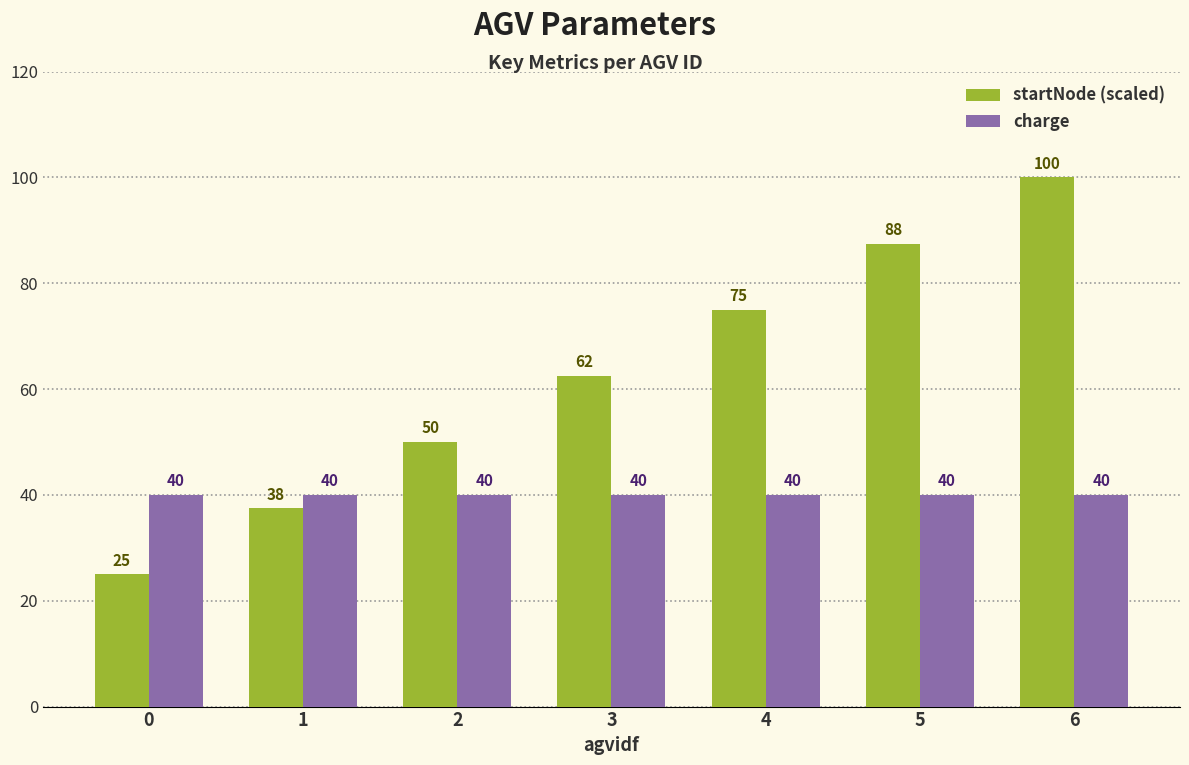

What is the sum of the charge values at 5 and 1?

80.0